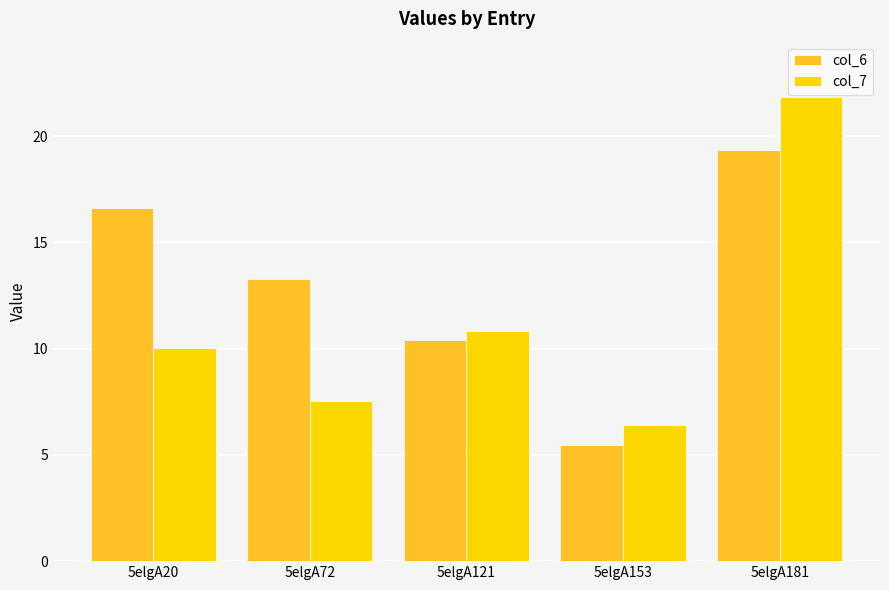

Does the chart contain any negative values?

No